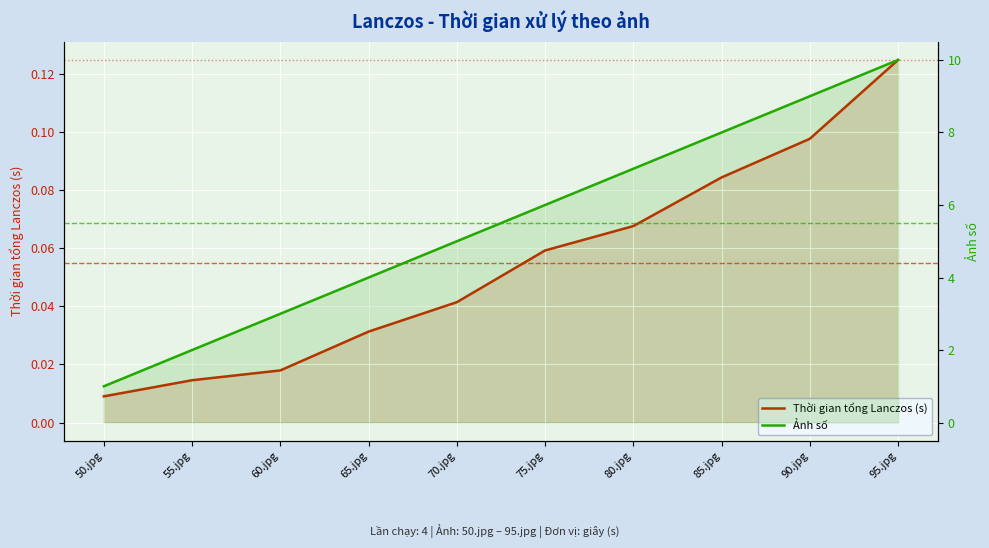

Reading right to left, what are all the values shown in this chart?

Thời gian tổng Lanczos (s): 0.1	0.1	0.1	0.1	0.1	0.0	0.0	0.0	0.0	0.0
Ảnh số: 10.0	9.0	8.0	7.0	6.0	5.0	4.0	3.0	2.0	1.0